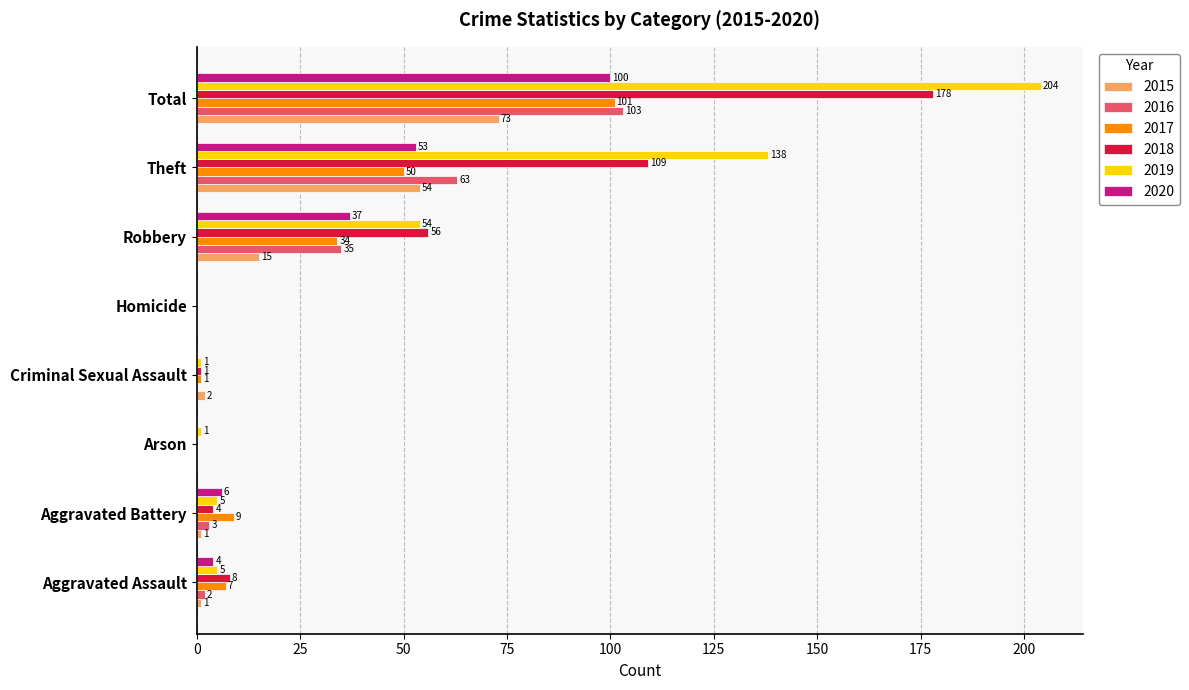

What is the sum of all 2020 values?

200